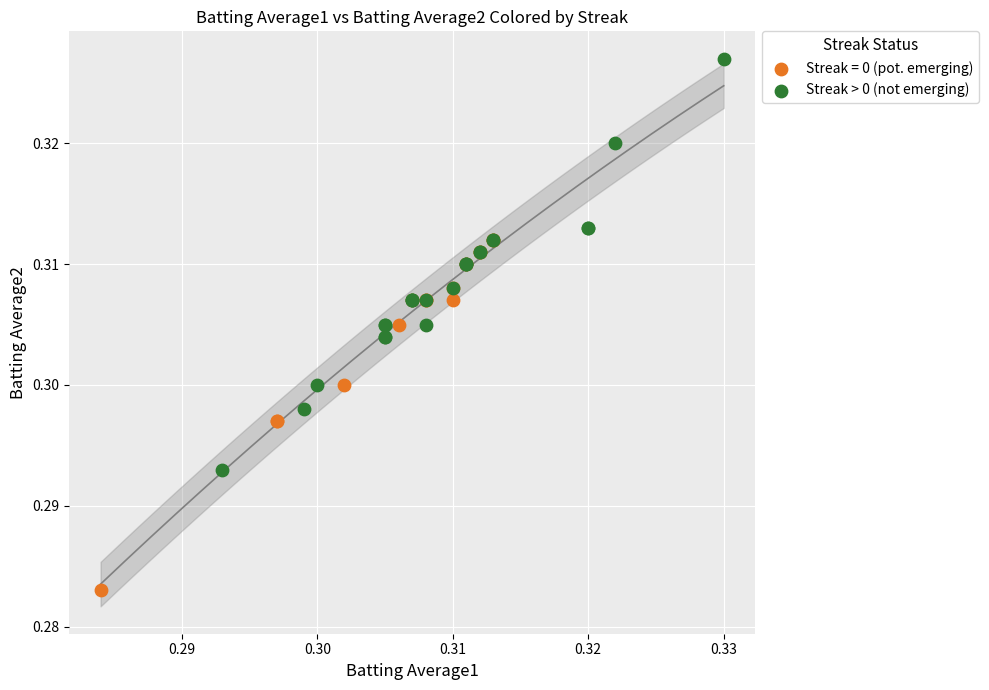

Which series contains the lowest Y value?

Streak = 0 (pot. emerging)